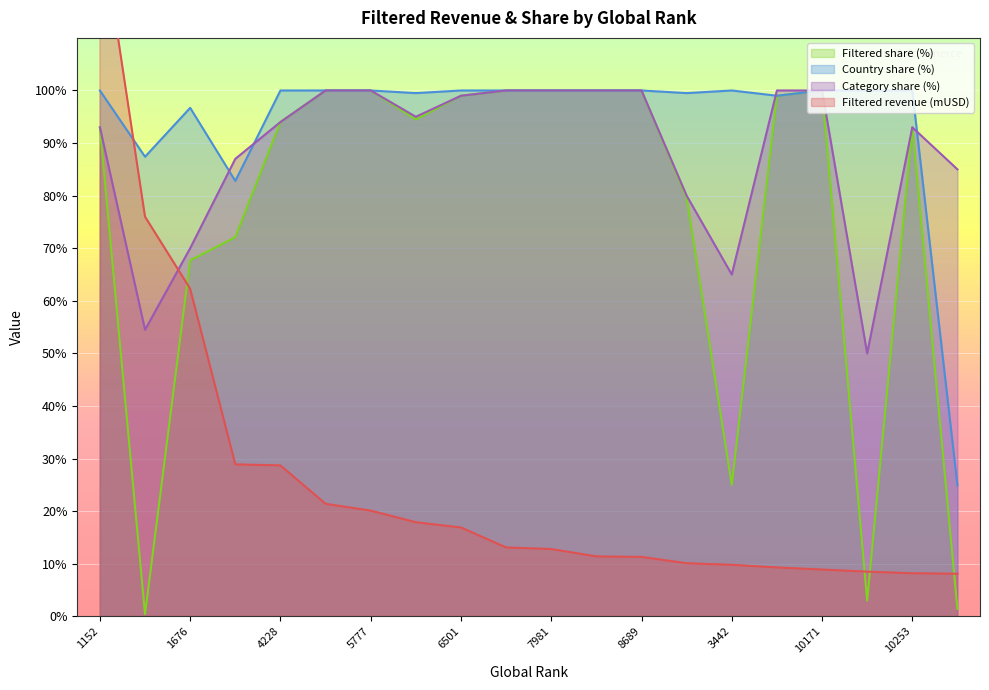

The value of Filtered revenue (mUSD) at 7981 is 12.8. True or false?

True